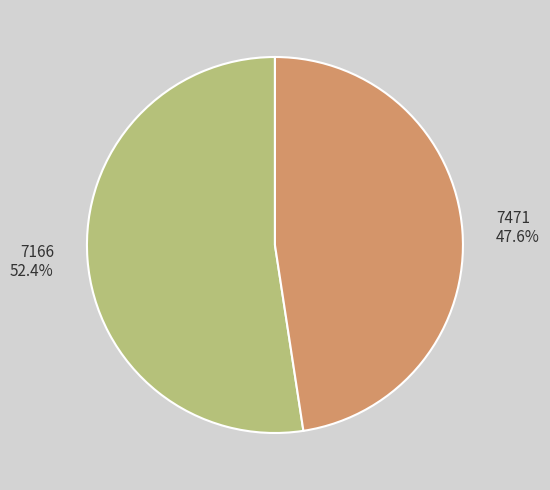

What percentage is the 7471 slice, to the nearest percent?

48%